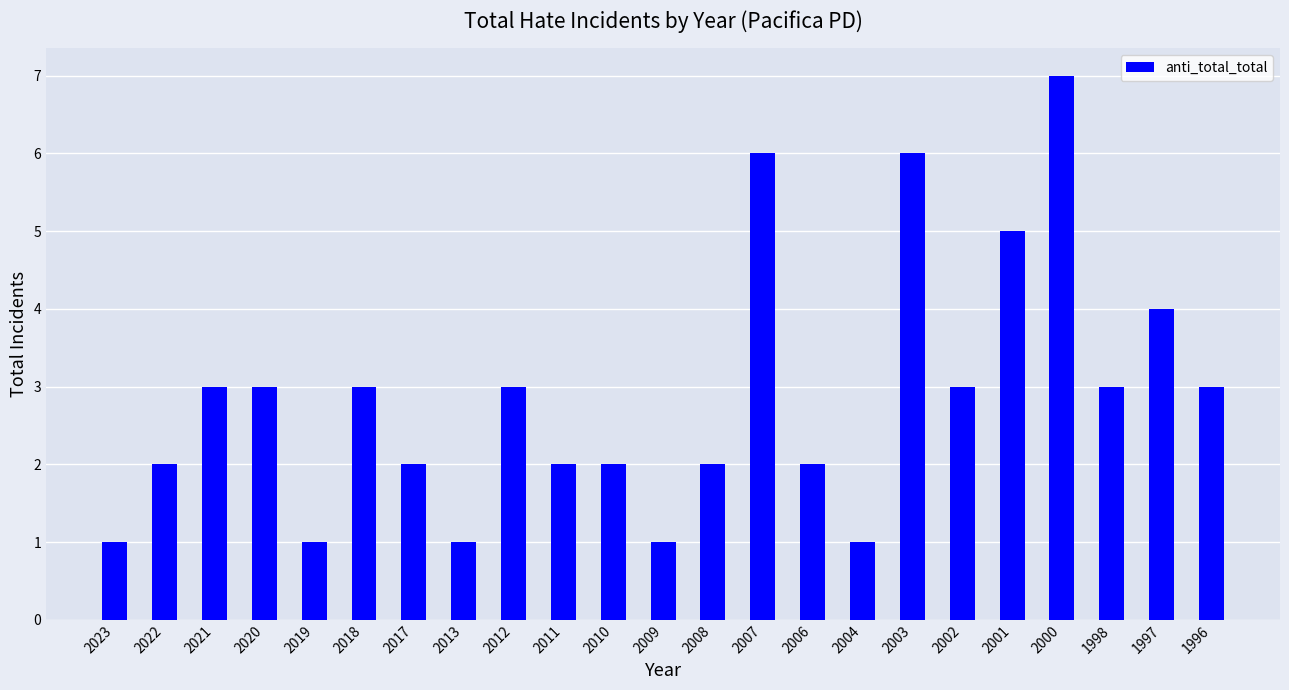

How many data points are less than 3?

11